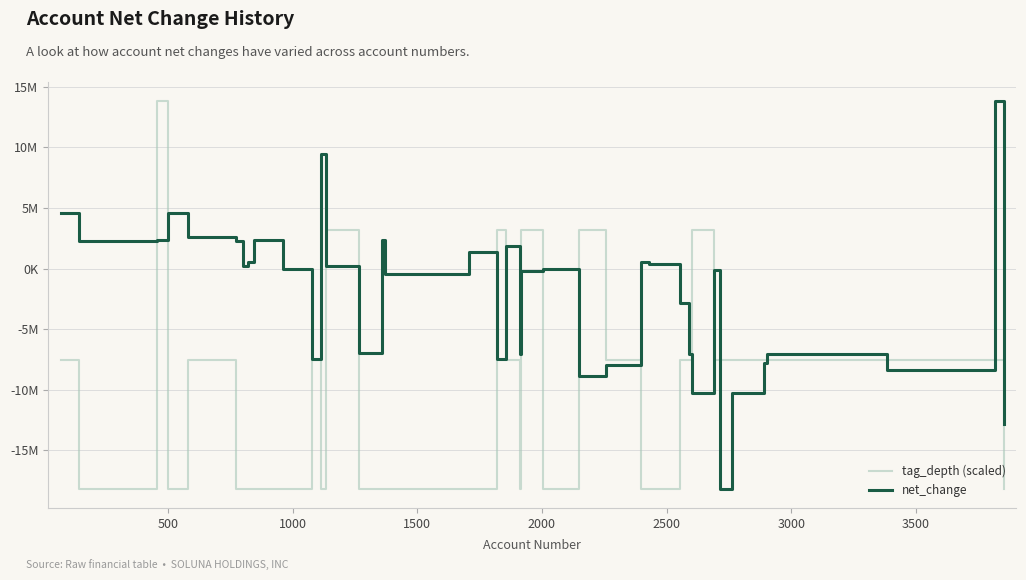

What are all the series names shown in the legend?

tag_depth (scaled), net_change